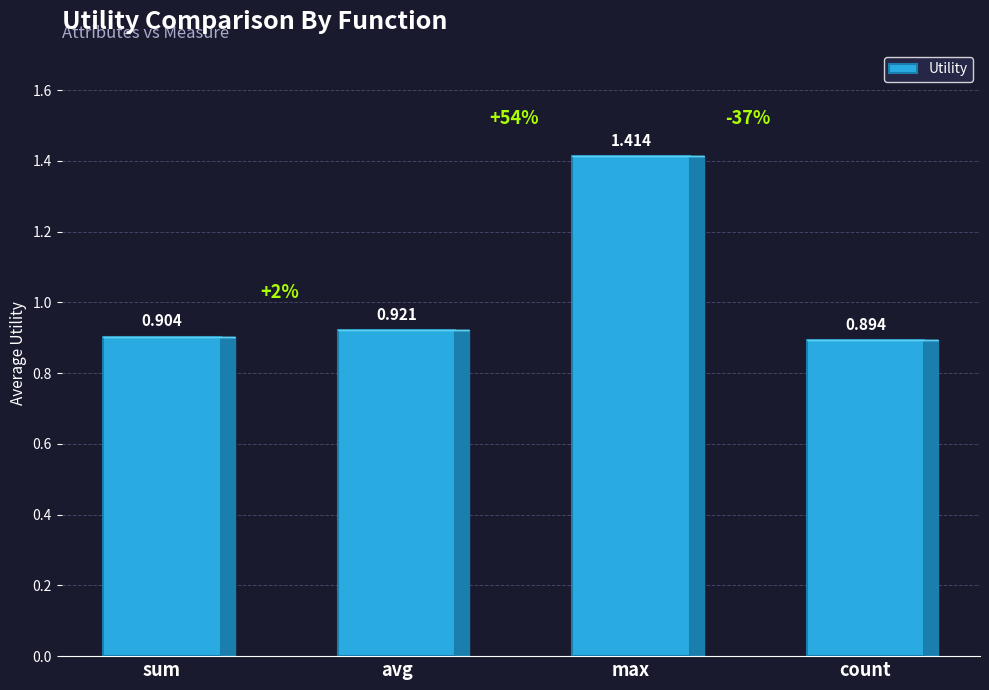

Between sum and count, which is larger?

sum